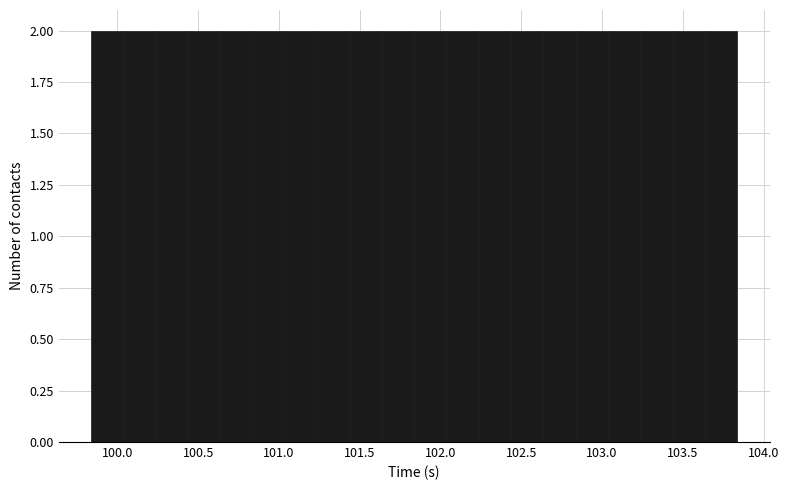

What is the height of the bar covering 100.25 to 100.45 on the x-axis? Neither the bar edges nor the heights are printed on the chart, so give them approximately, as read against the axes.

2